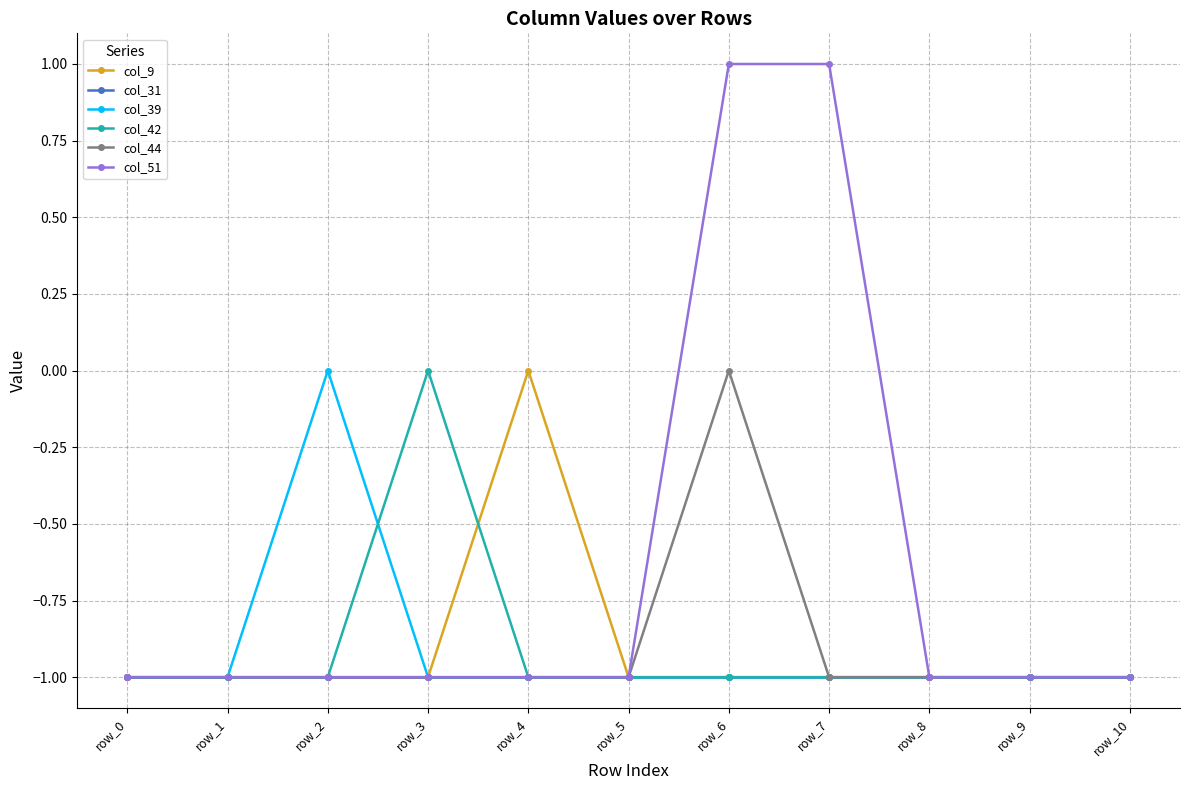

What is the value of the col_39 point at the 7th from the left?

-1